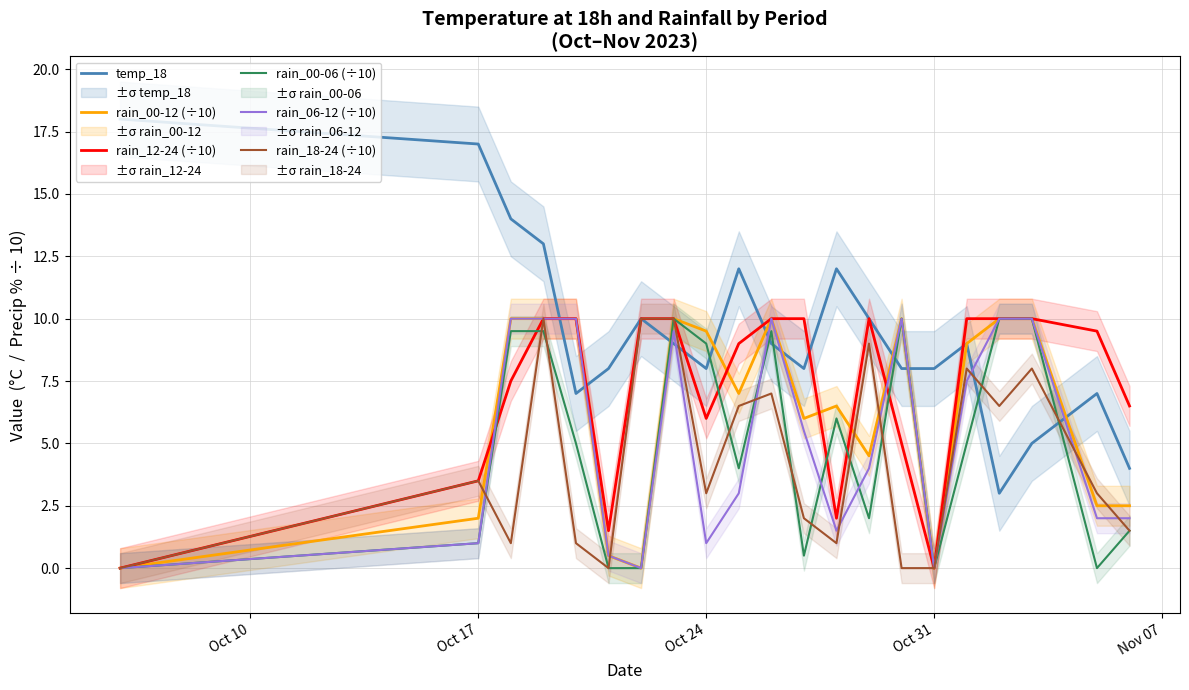

What are all the series names shown in the legend?

temp_18, rain_00-12 (÷10), rain_12-24 (÷10), rain_00-06 (÷10), rain_06-12 (÷10), rain_18-24 (÷10)